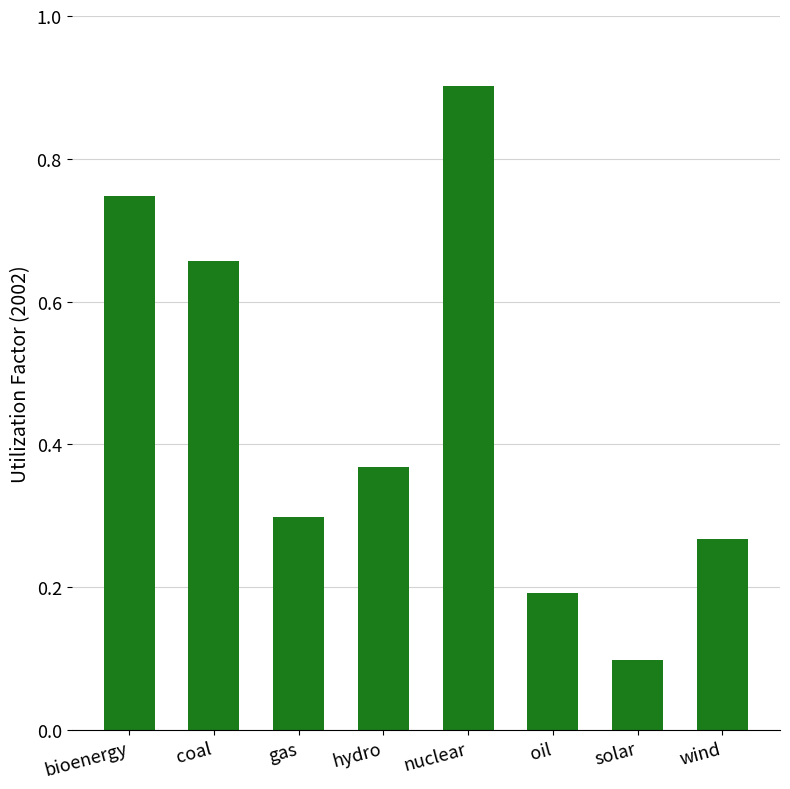

What is the approximate value at solar?

0.1